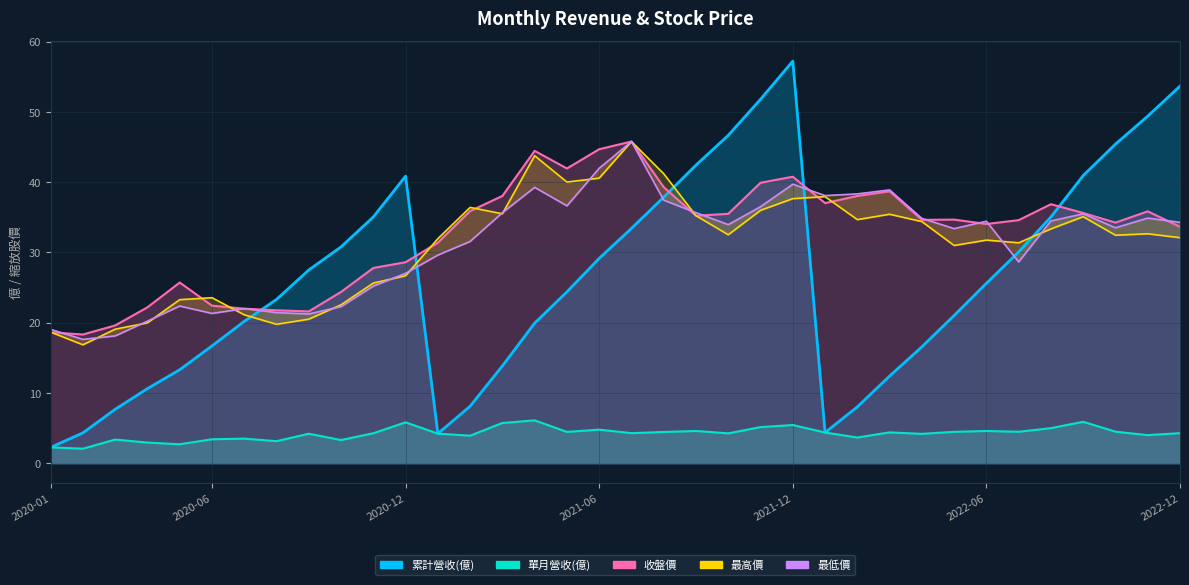

How many data points does each series have?

36